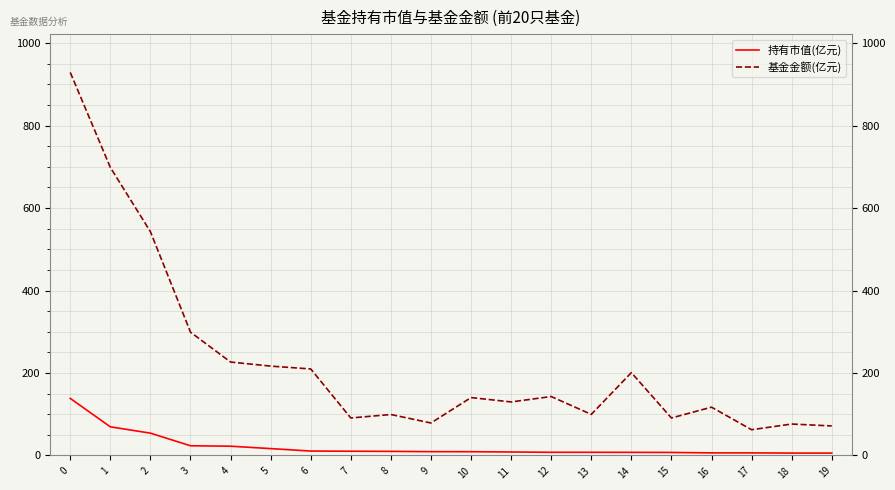

What is the greatest value displayed?

929.0